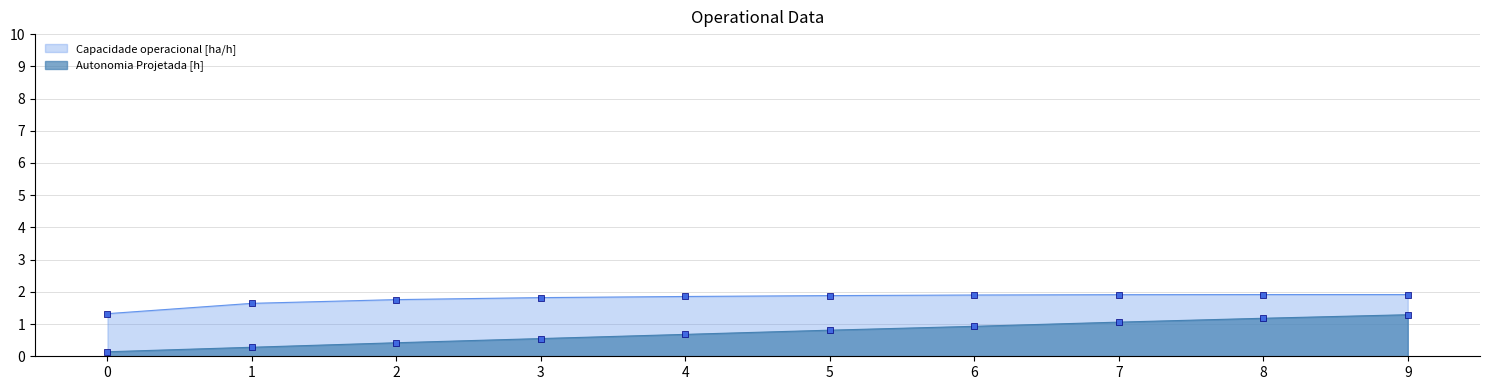

At which category is the sum across all series the highest?

9